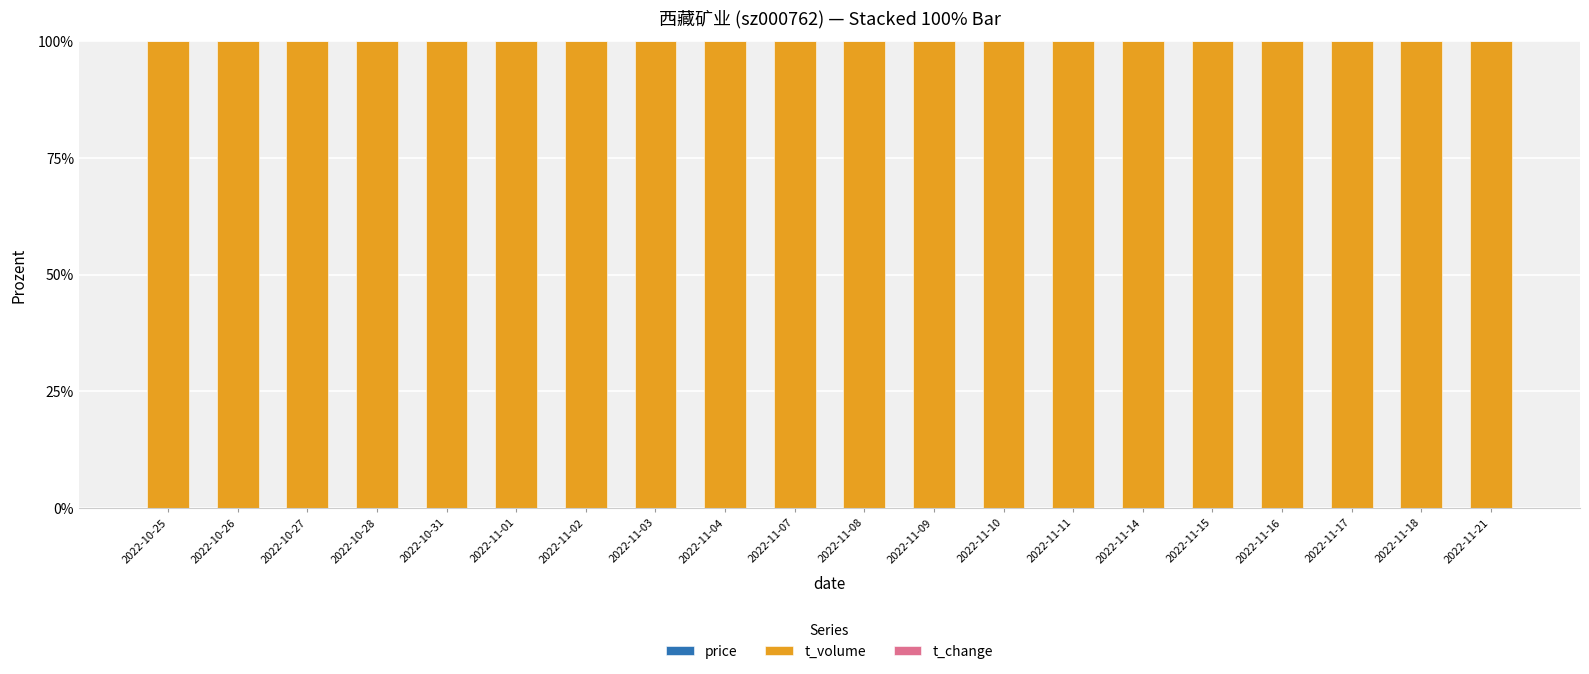

What is the total value across all series at 2022-10-28?

100.0